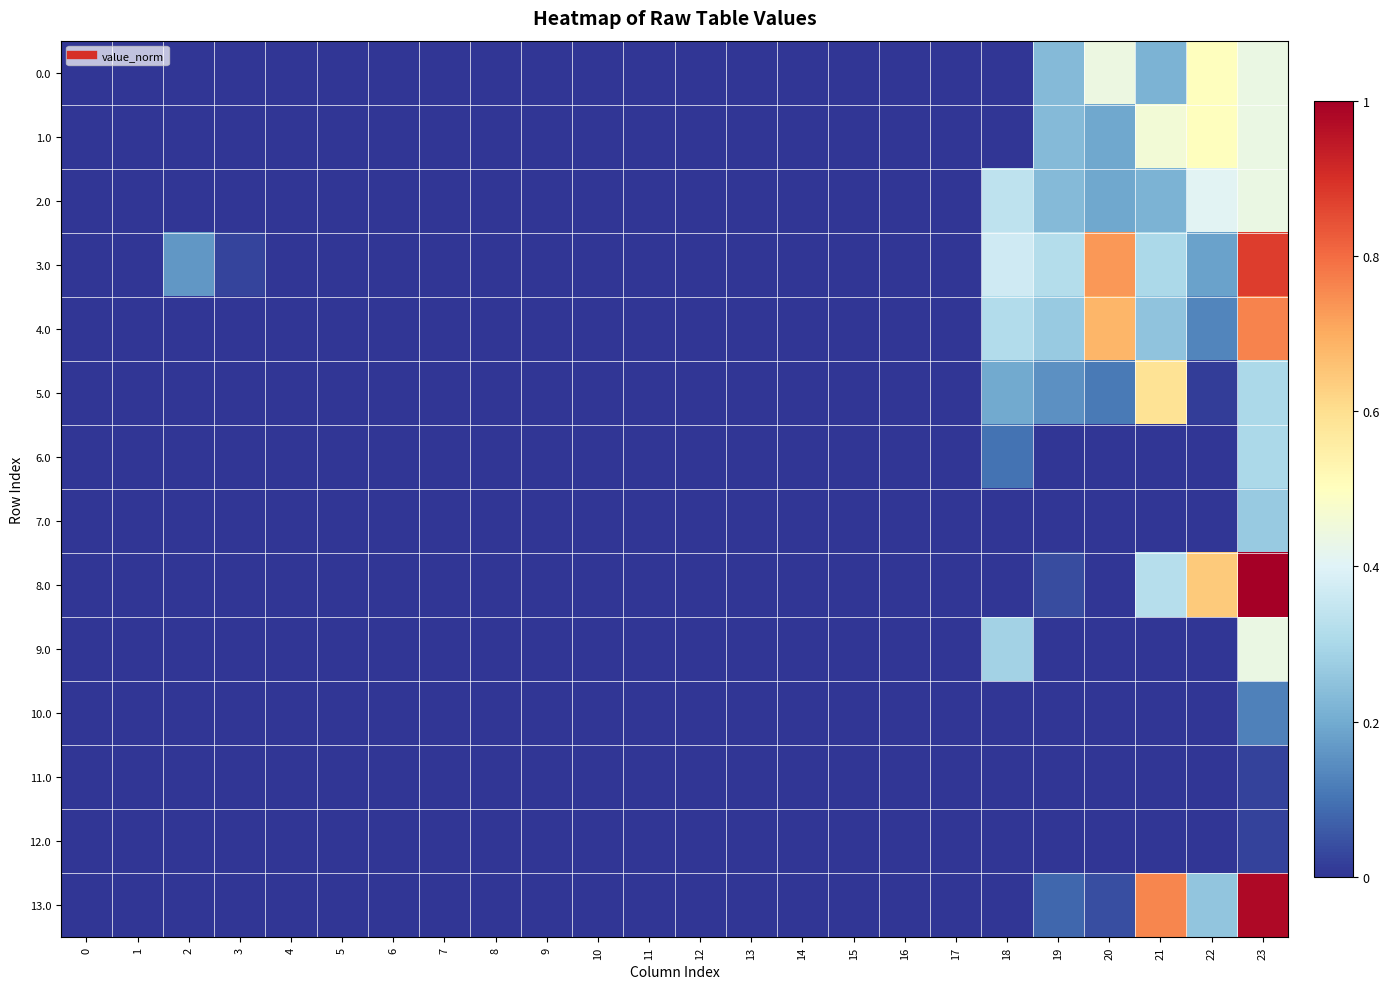

Reading left to right, extract all data points from this chart.

0.0: 0=0.0	1=0.0	2=0.0	3=0.0	4=0.0	5=0.0	6=0.0	7=0.0	8=0.0	9=0.0	10=0.0	11=0.0	12=0.0	13=0.0	14=0.0	15=0.0	16=0.0	17=0.0	18=0.0	19=0.2	20=0.4	21=0.2	22=0.5	23=0.4
1.0: 0=0.0	1=0.0	2=0.0	3=0.0	4=0.0	5=0.0	6=0.0	7=0.0	8=0.0	9=0.0	10=0.0	11=0.0	12=0.0	13=0.0	14=0.0	15=0.0	16=0.0	17=0.0	18=0.0	19=0.2	20=0.2	21=0.5	22=0.5	23=0.4
2.0: 0=0.0	1=0.0	2=0.0	3=0.0	4=0.0	5=0.0	6=0.0	7=0.0	8=0.0	9=0.0	10=0.0	11=0.0	12=0.0	13=0.0	14=0.0	15=0.0	16=0.0	17=0.0	18=0.3	19=0.2	20=0.2	21=0.2	22=0.4	23=0.4
3.0: 0=0.0	1=0.0	2=0.2	3=0.0	4=0.0	5=0.0	6=0.0	7=0.0	8=0.0	9=0.0	10=0.0	11=0.0	12=0.0	13=0.0	14=0.0	15=0.0	16=0.0	17=0.0	18=0.4	19=0.3	20=0.7	21=0.3	22=0.2	23=0.9
4.0: 0=0.0	1=0.0	2=0.0	3=0.0	4=0.0	5=0.0	6=0.0	7=0.0	8=0.0	9=0.0	10=0.0	11=0.0	12=0.0	13=0.0	14=0.0	15=0.0	16=0.0	17=0.0	18=0.3	19=0.3	20=0.7	21=0.3	22=0.1	23=0.8
5.0: 0=0.0	1=0.0	2=0.0	3=0.0	4=0.0	5=0.0	6=0.0	7=0.0	8=0.0	9=0.0	10=0.0	11=0.0	12=0.0	13=0.0	14=0.0	15=0.0	16=0.0	17=0.0	18=0.2	19=0.1	20=0.1	21=0.6	22=0.0	23=0.3
6.0: 0=0.0	1=0.0	2=0.0	3=0.0	4=0.0	5=0.0	6=0.0	7=0.0	8=0.0	9=0.0	10=0.0	11=0.0	12=0.0	13=0.0	14=0.0	15=0.0	16=0.0	17=0.0	18=0.1	19=0.0	20=0.0	21=0.0	22=0.0	23=0.3
7.0: 0=0.0	1=0.0	2=0.0	3=0.0	4=0.0	5=0.0	6=0.0	7=0.0	8=0.0	9=0.0	10=0.0	11=0.0	12=0.0	13=0.0	14=0.0	15=0.0	16=0.0	17=0.0	18=0.0	19=0.0	20=0.0	21=0.0	22=0.0	23=0.3
8.0: 0=0.0	1=0.0	2=0.0	3=0.0	4=0.0	5=0.0	6=0.0	7=0.0	8=0.0	9=0.0	10=0.0	11=0.0	12=0.0	13=0.0	14=0.0	15=0.0	16=0.0	17=0.0	18=0.0	19=0.0	20=0.0	21=0.3	22=0.6	23=1.0
9.0: 0=0.0	1=0.0	2=0.0	3=0.0	4=0.0	5=0.0	6=0.0	7=0.0	8=0.0	9=0.0	10=0.0	11=0.0	12=0.0	13=0.0	14=0.0	15=0.0	16=0.0	17=0.0	18=0.3	19=0.0	20=0.0	21=0.0	22=0.0	23=0.4
10.0: 0=0.0	1=0.0	2=0.0	3=0.0	4=0.0	5=0.0	6=0.0	7=0.0	8=0.0	9=0.0	10=0.0	11=0.0	12=0.0	13=0.0	14=0.0	15=0.0	16=0.0	17=0.0	18=0.0	19=0.0	20=0.0	21=0.0	22=0.0	23=0.1
11.0: 0=0.0	1=0.0	2=0.0	3=0.0	4=0.0	5=0.0	6=0.0	7=0.0	8=0.0	9=0.0	10=0.0	11=0.0	12=0.0	13=0.0	14=0.0	15=0.0	16=0.0	17=0.0	18=0.0	19=0.0	20=0.0	21=0.0	22=0.0	23=0.0
12.0: 0=0.0	1=0.0	2=0.0	3=0.0	4=0.0	5=0.0	6=0.0	7=0.0	8=0.0	9=0.0	10=0.0	11=0.0	12=0.0	13=0.0	14=0.0	15=0.0	16=0.0	17=0.0	18=0.0	19=0.0	20=0.0	21=0.0	22=0.0	23=0.0
13.0: 0=0.0	1=0.0	2=0.0	3=0.0	4=0.0	5=0.0	6=0.0	7=0.0	8=0.0	9=0.0	10=0.0	11=0.0	12=0.0	13=0.0	14=0.0	15=0.0	16=0.0	17=0.0	18=0.0	19=0.1	20=0.0	21=0.8	22=0.3	23=1.0